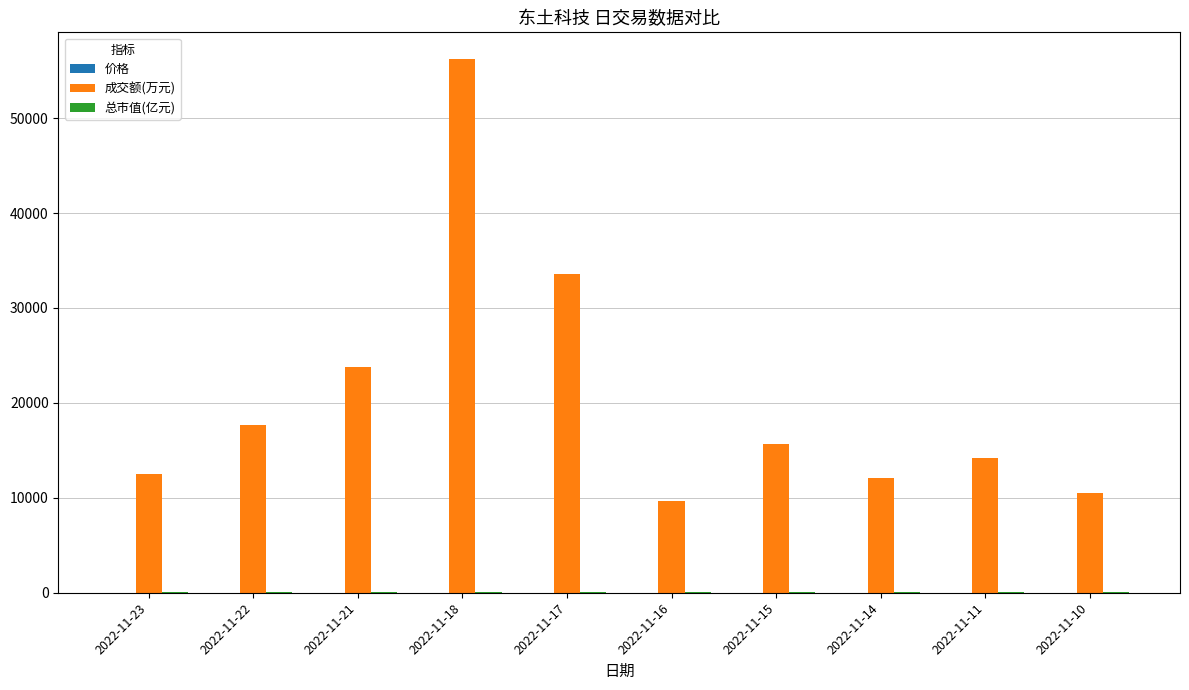

Which series has the largest total across all categories?

成交额(万元)